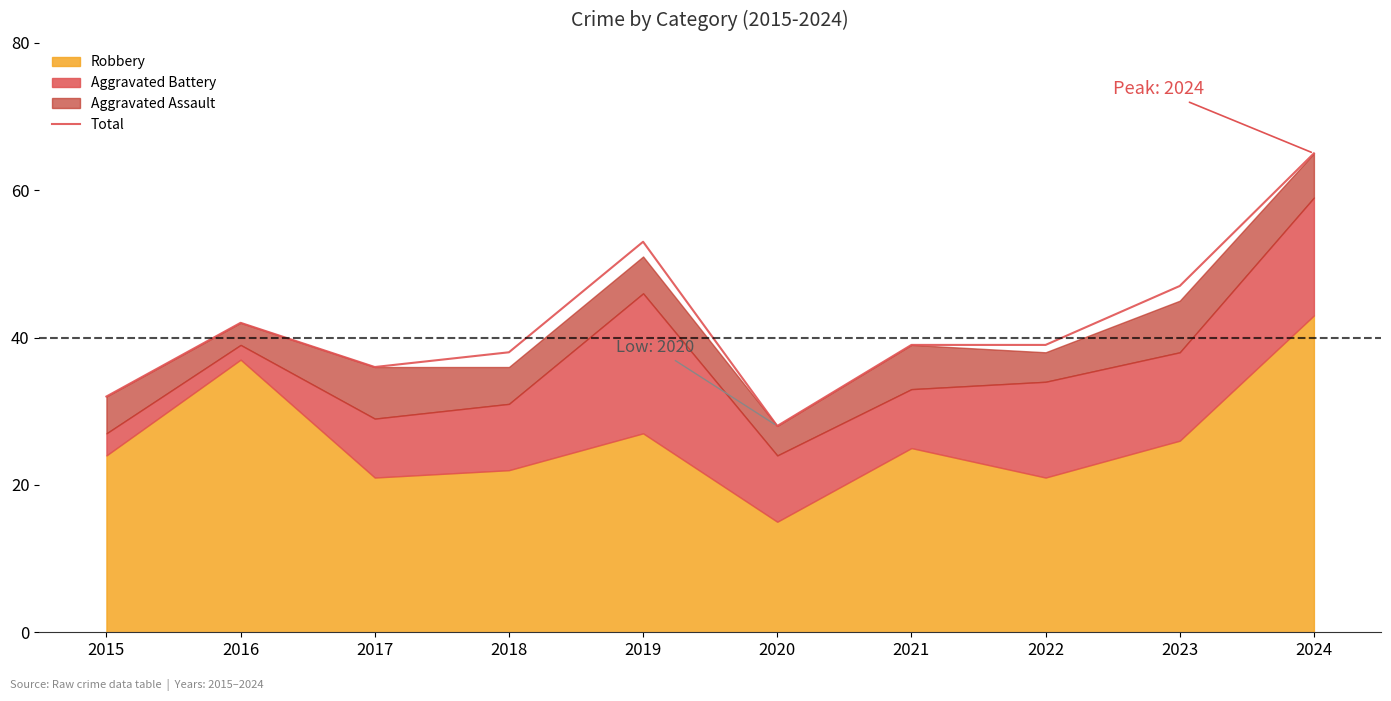

Approximately how many times larger is the value at 2023 compared to 2016?

1.1